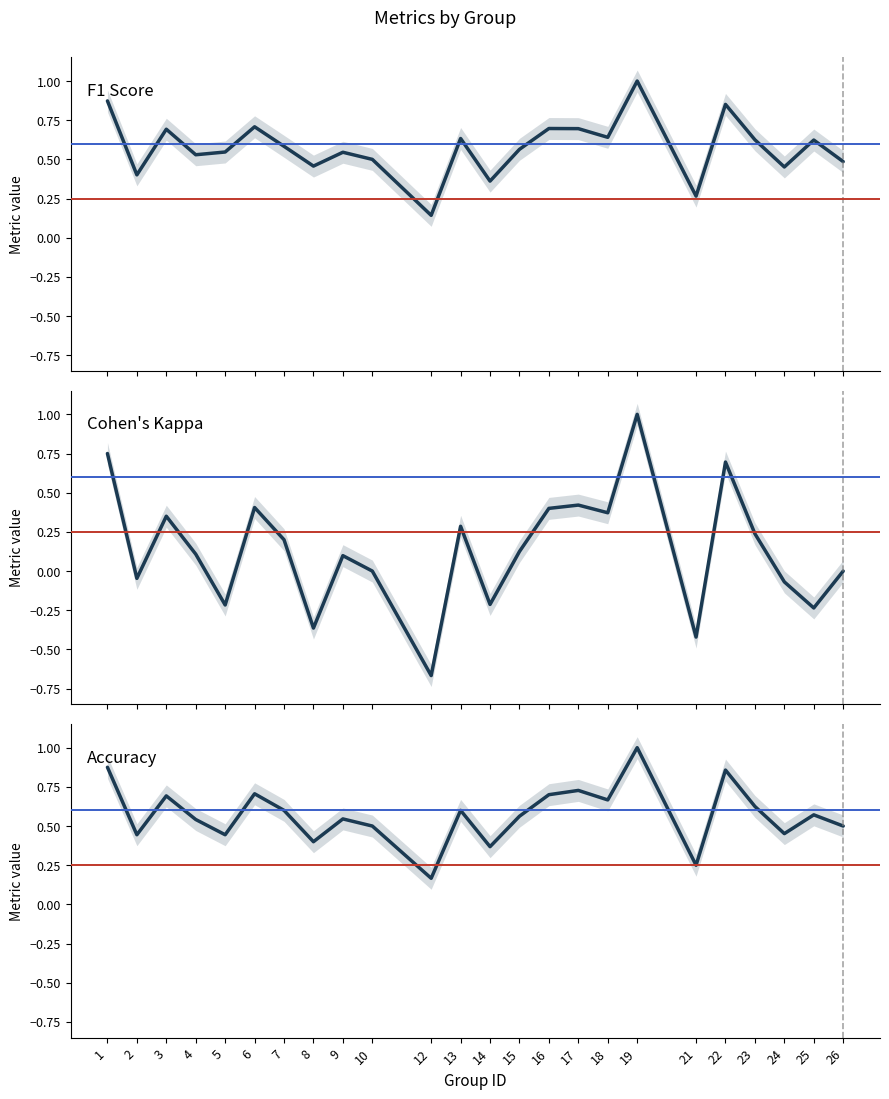

What is the average value of the Cohen's Kappa series?

0.1